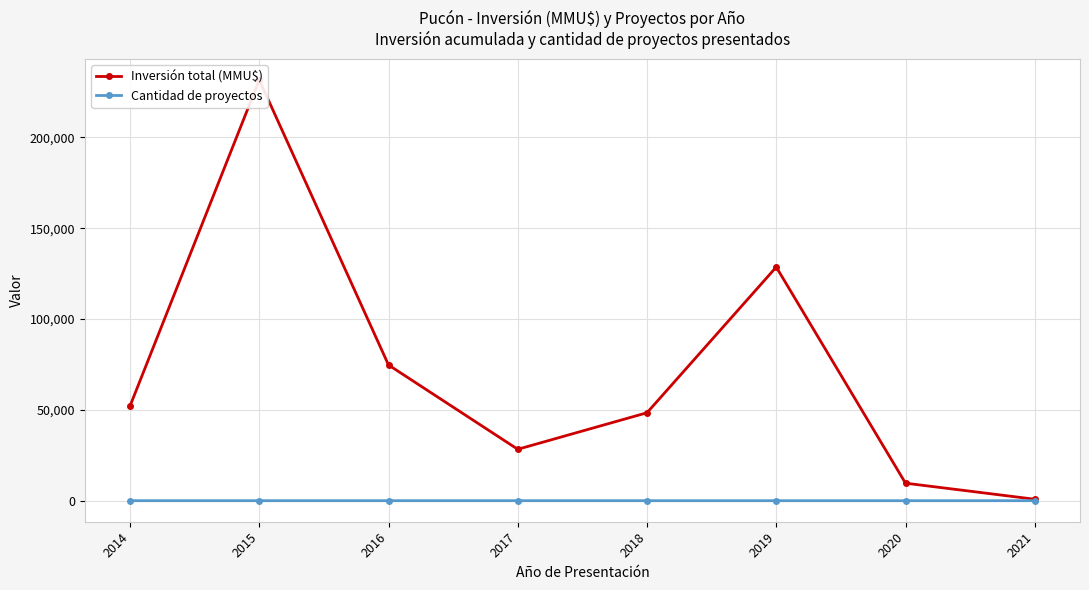

Reading left to right, what are all the values shown in this chart?

Inversión total (MMU$): 52114	231634	74709	28299	48415	128615	9642	800
Cantidad de proyectos: 7	7	8	6	4	5	2	1